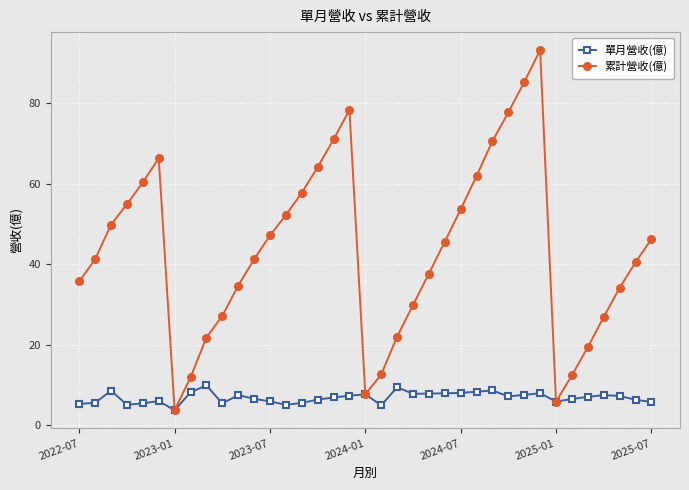

Which series has the largest total across all categories?

累計營收(億)